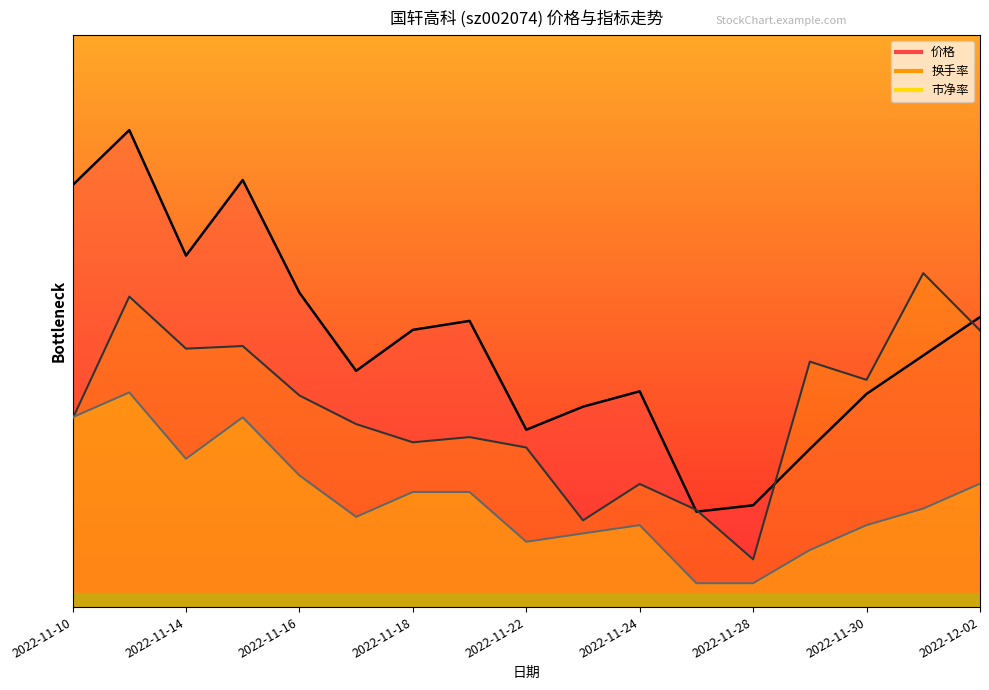

Reading left to right, extract all data points from this chart.

价格: 8.8	10.0	7.4	9.0	6.6	5.0	5.8	6.0	3.7	4.2	4.5	2.0	2.1	3.3	4.5	5.3	6.1
换手率: 3.9	6.5	5.4	5.5	4.4	3.8	3.5	3.6	3.3	1.8	2.6	2.0	1.0	5.1	4.8	7.0	5.8
市净率: 4.0	4.5	3.1	4.0	2.8	1.9	2.4	2.4	1.4	1.5	1.7	0.5	0.5	1.2	1.7	2.1	2.6